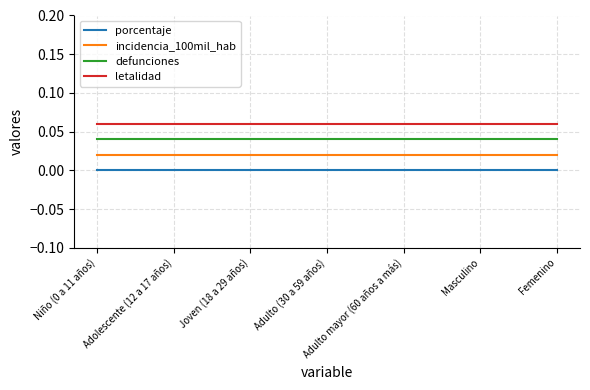

What is the maximum value shown in the chart?

0.1